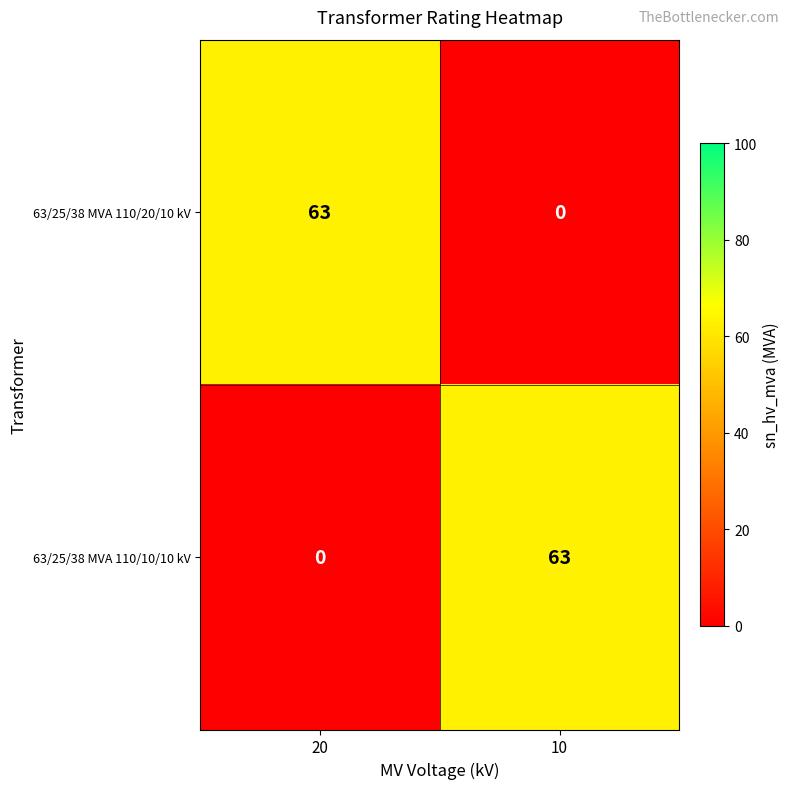

What is the sum of the 63/25/38 MVA 110/20/10 kV values at 10 and 20?

63